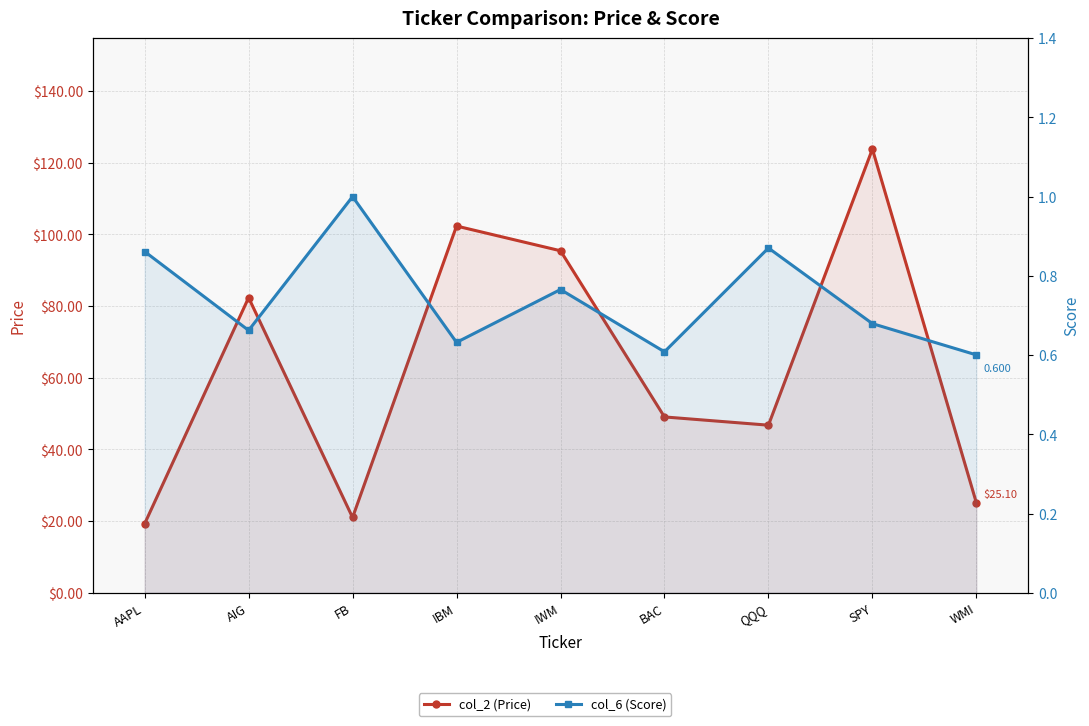

What are all the series names shown in the legend?

col_2 (Price), col_6 (Score)